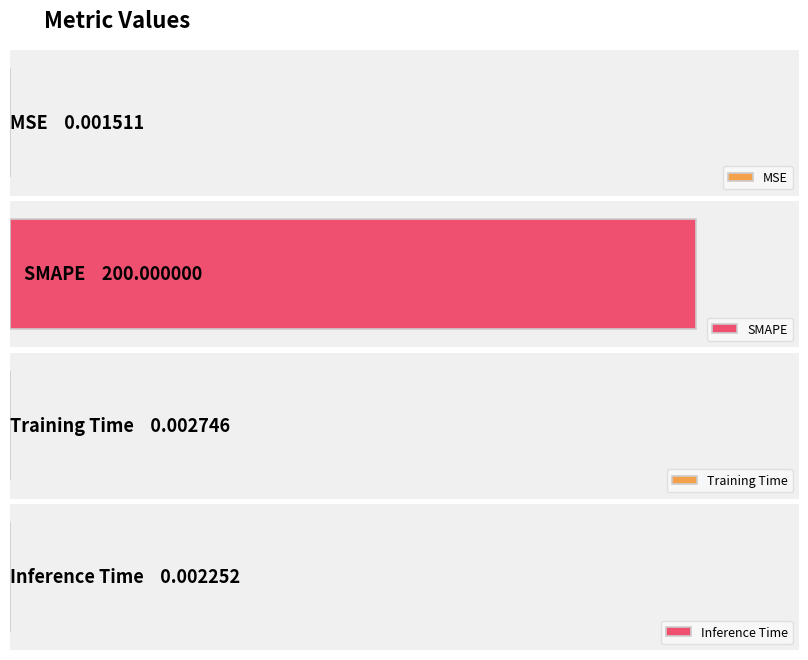

What is the sum of all values?

200.0